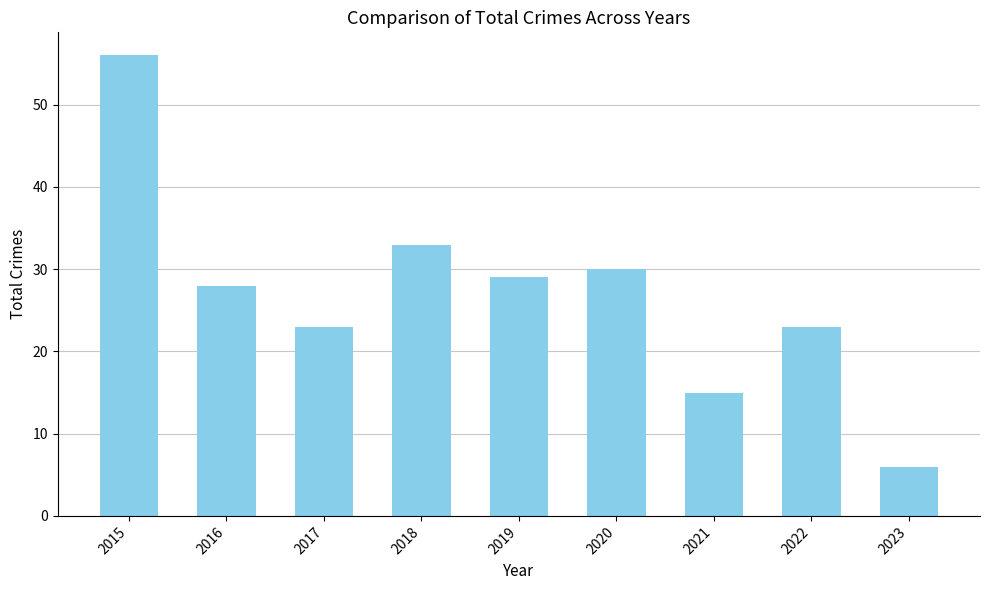

What is the approximate value at 2021, to the nearest 5?

15